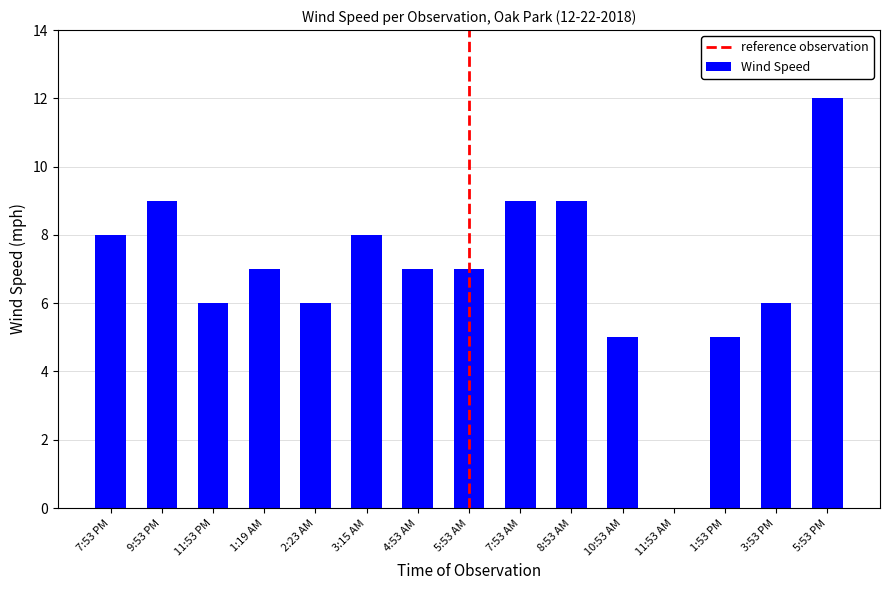

What is the sum of all values?

104